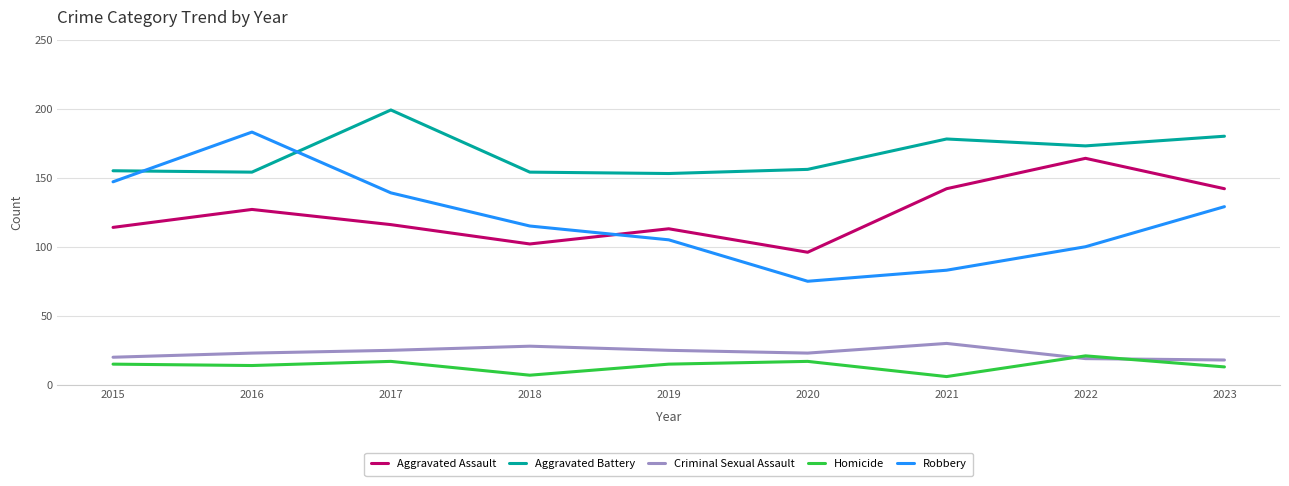

Rank the series at 2021 from highest to lowest value.

Aggravated Battery, Aggravated Assault, Robbery, Criminal Sexual Assault, Homicide